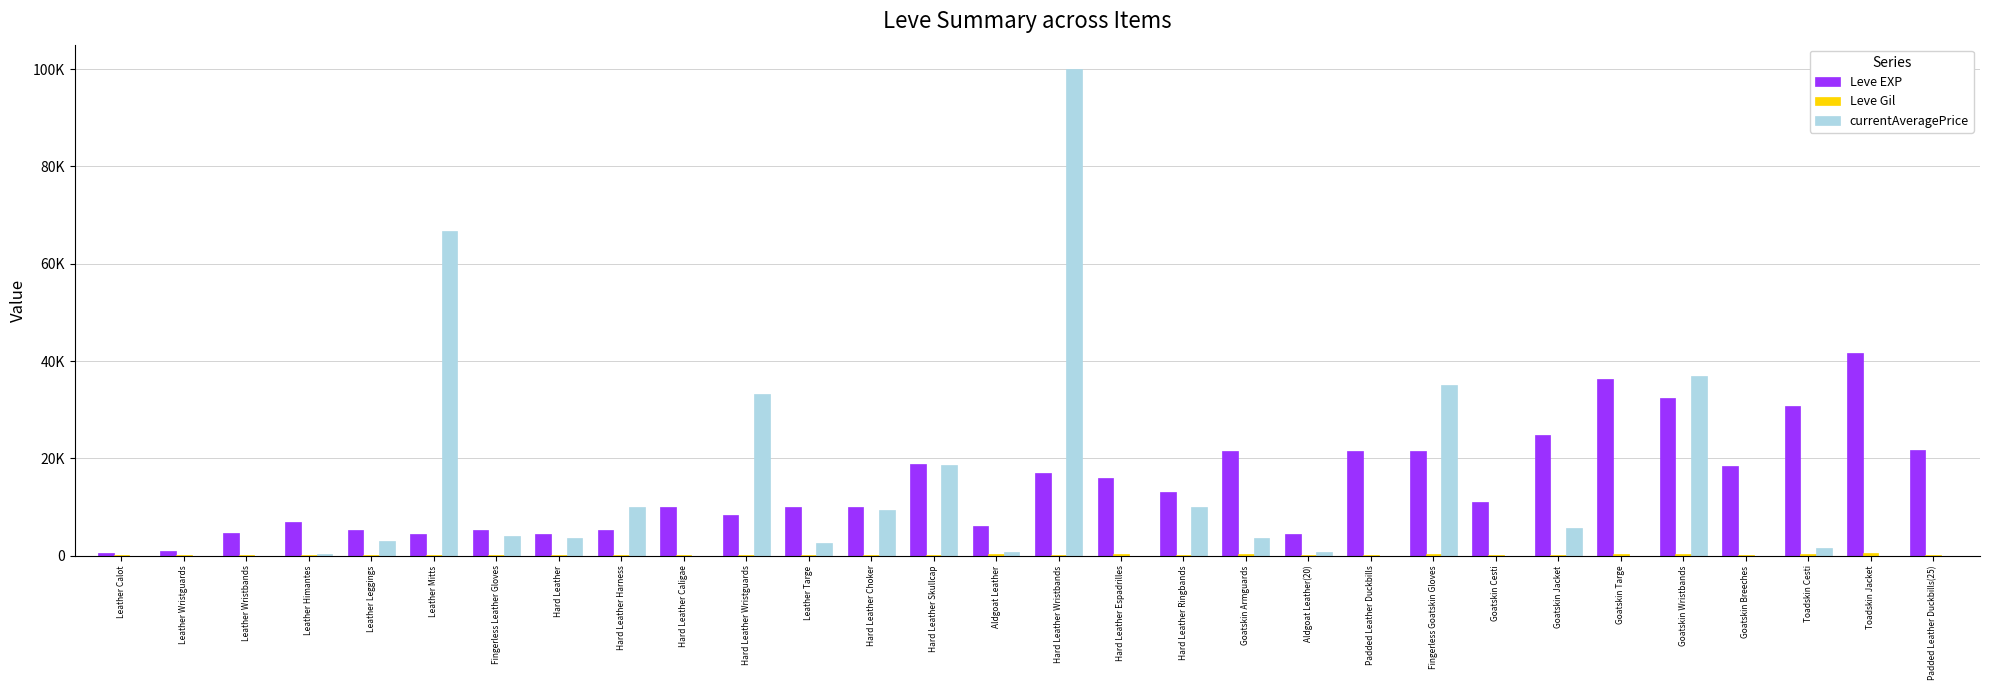

At which category is the sum across all series the highest?

Hard Leather Wristbands